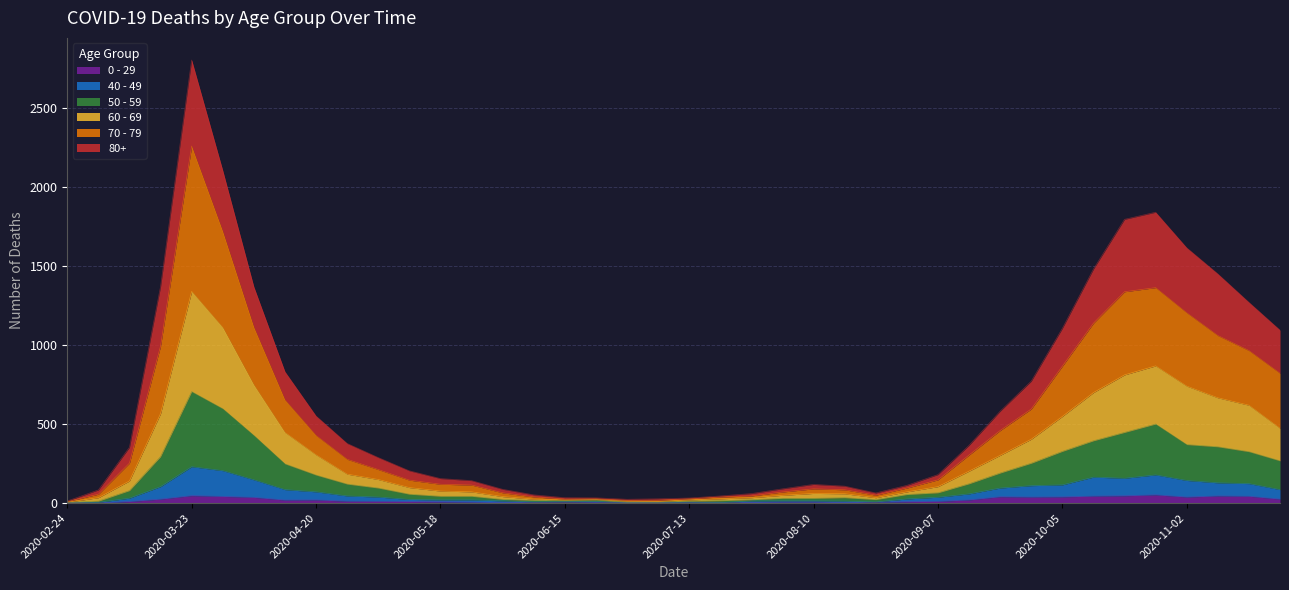

Is the value of 60 - 69 at 2020-06-29 greater than the value of 0 - 29 at 2020-08-24?

Yes